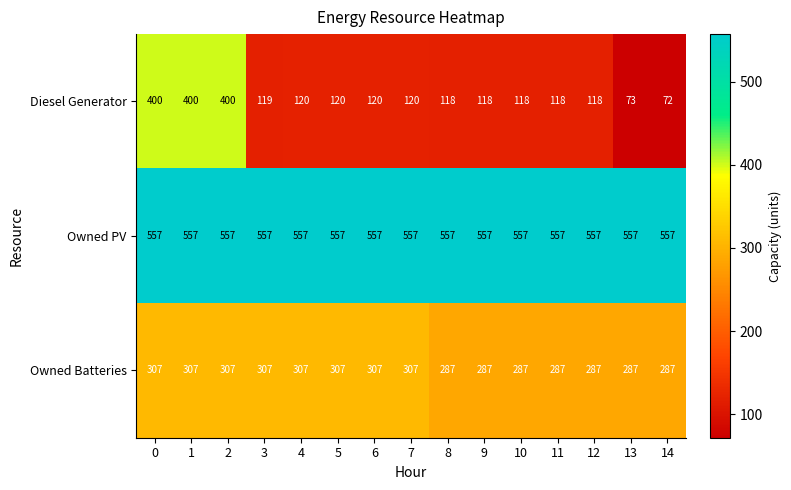

What is the sum of all Owned PV values?

8355